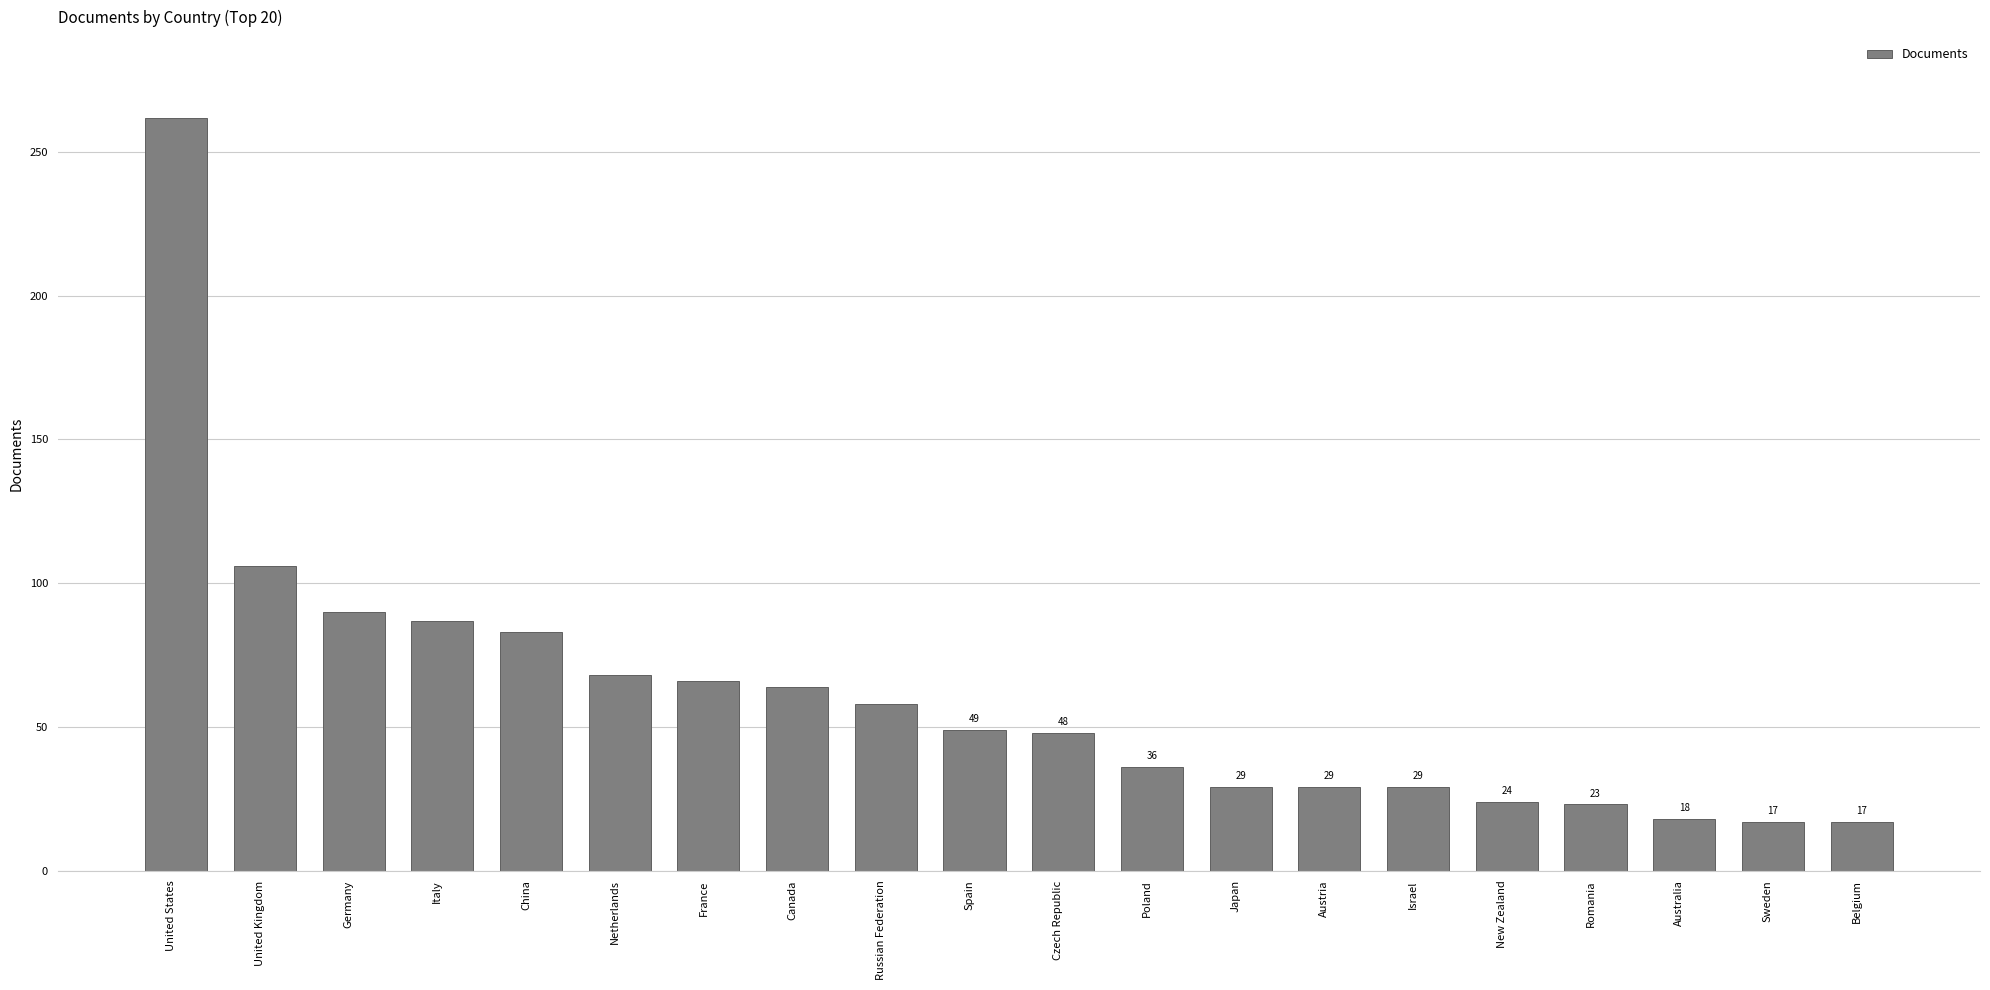

Where is the data nearest to the value 139?

United Kingdom